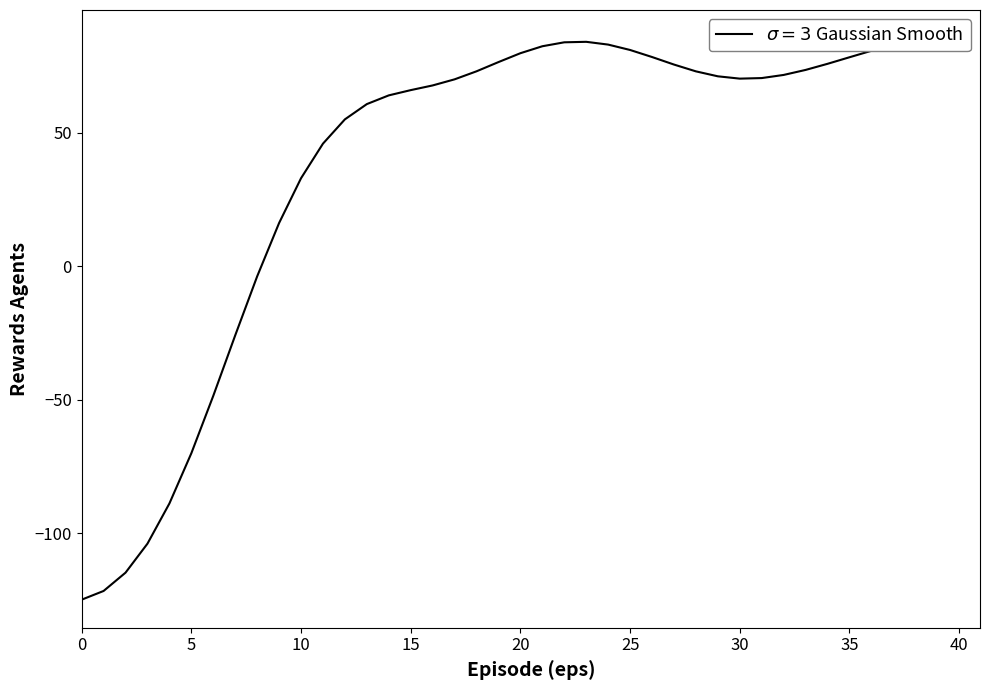

What is the sum of all values?

1489.0